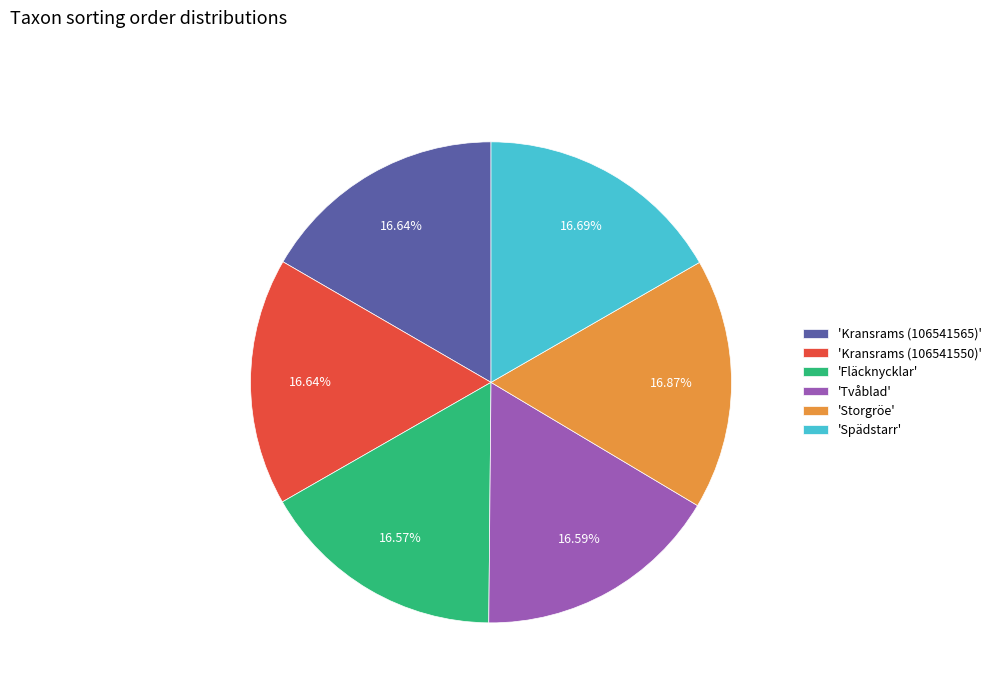

Do 'Tvåblad' and 'Storgröe' together represent more than half of the pie?

No